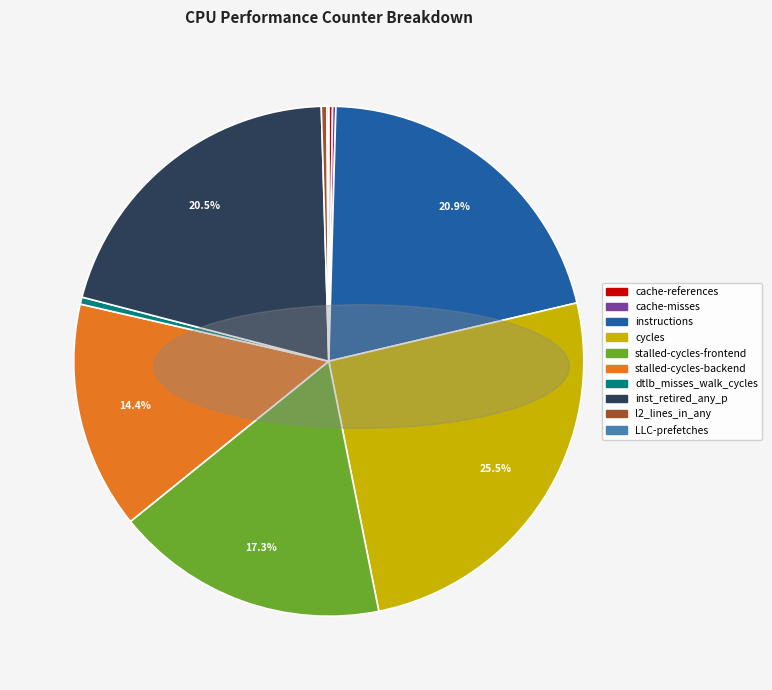

Which category has the biggest portion of the pie?

cycles